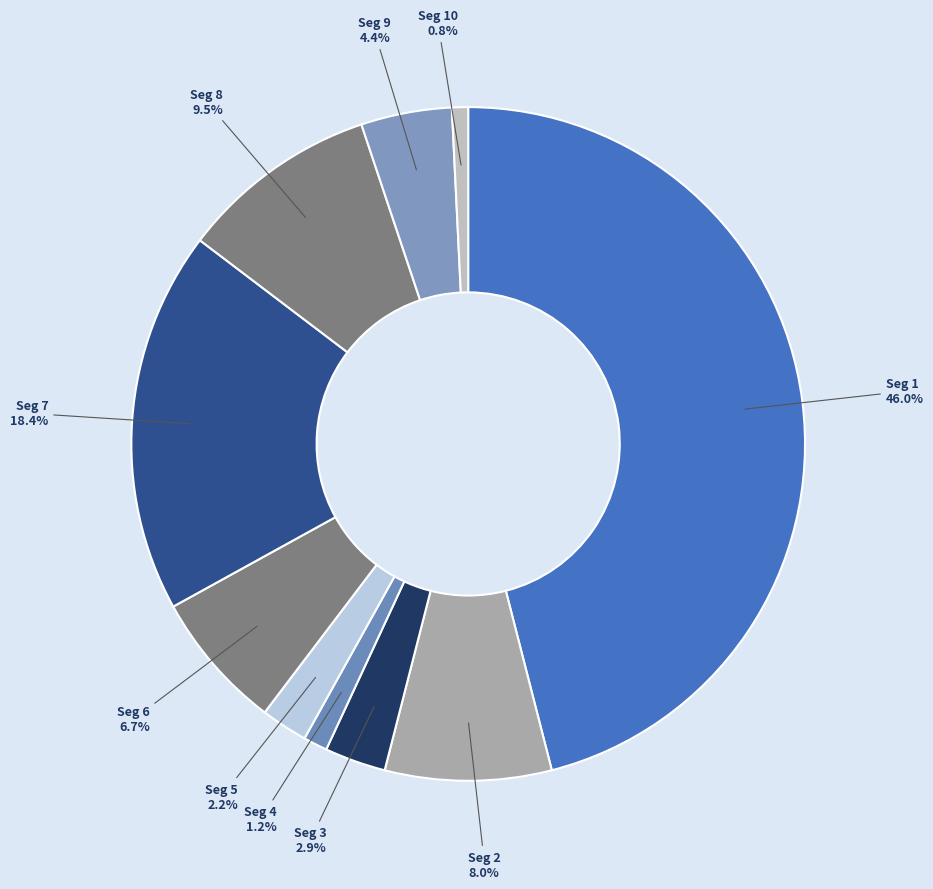

To the nearest percent, what is the average slice percentage?

10%